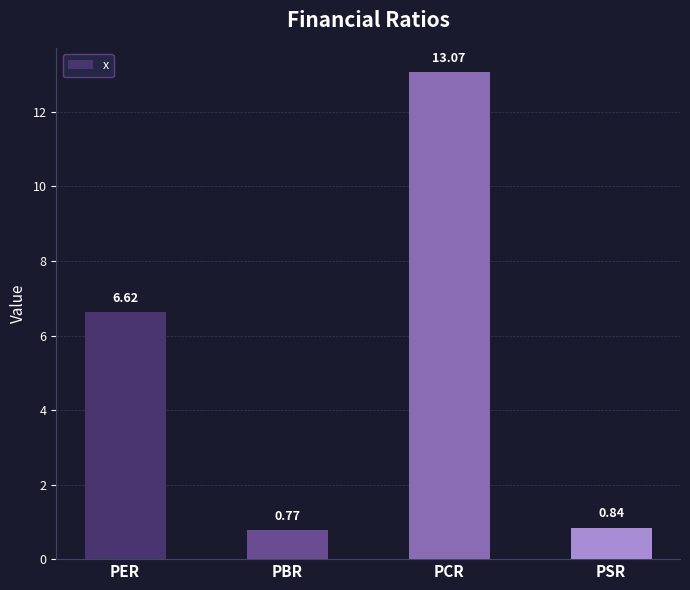

List the labels in order of value, largest first.

PCR, PER, PSR, PBR